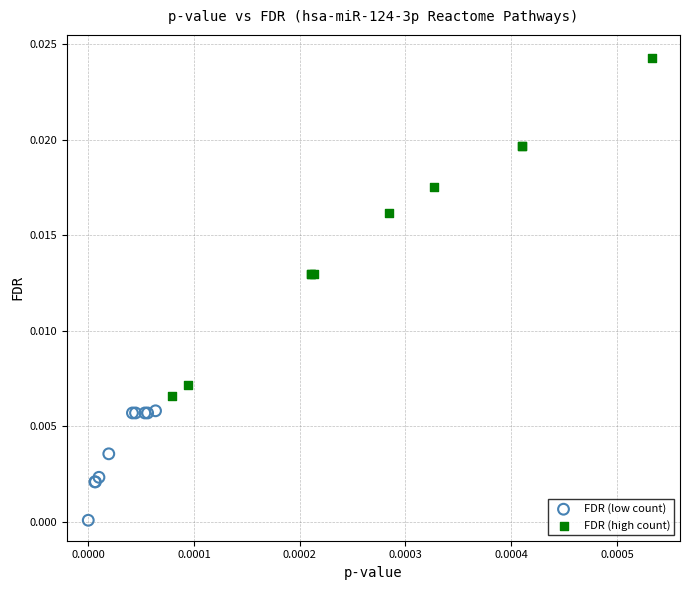

Which series reaches the maximum Y coordinate?

FDR (high count)